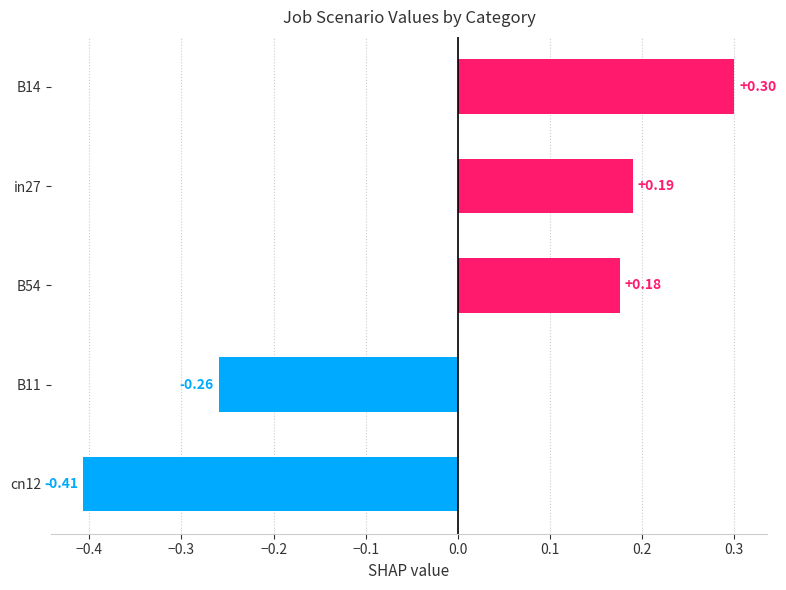

At which category does the chart reach its peak across all series?

B14